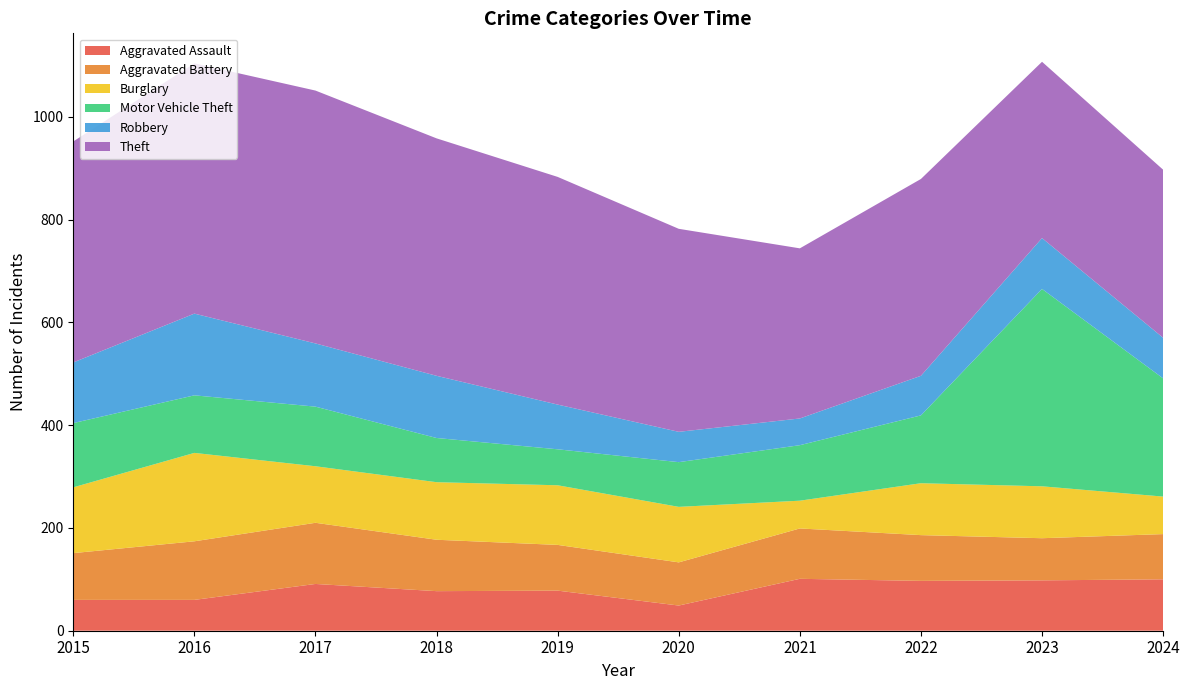

Reading left to right, what are all the values shown in this chart?

Aggravated Assault: 2015=60	2016=60	2017=91	2018=77	2019=78	2020=49	2021=101	2022=97	2023=98	2024=100
Aggravated Battery: 2015=91	2016=114	2017=119	2018=100	2019=89	2020=84	2021=98	2022=89	2023=82	2024=88
Burglary: 2015=128	2016=172	2017=110	2018=112	2019=116	2020=108	2021=54	2022=101	2023=101	2024=73
Motor Vehicle Theft: 2015=125	2016=112	2017=116	2018=86	2019=70	2020=87	2021=108	2022=132	2023=384	2024=230
Robbery: 2015=118	2016=159	2017=123	2018=121	2019=87	2020=59	2021=52	2022=77	2023=99	2024=79
Theft: 2015=430	2016=487	2017=492	2018=462	2019=443	2020=395	2021=331	2022=383	2023=343	2024=327